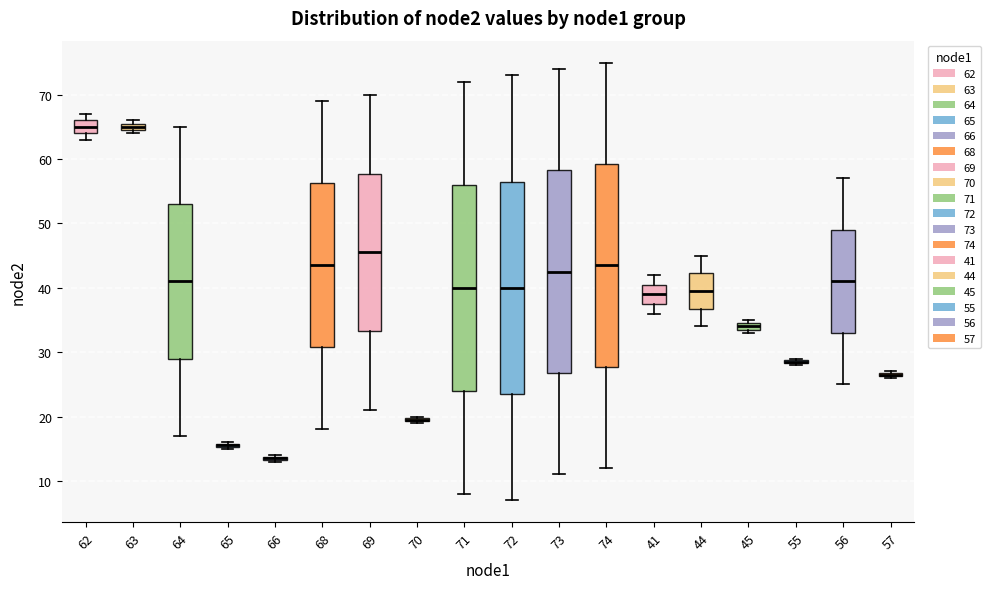

Where is the lower edge of the box at x = 62 on the y-axis? The values are not printed on the chart, so give them approximately, as read against the axis.

64